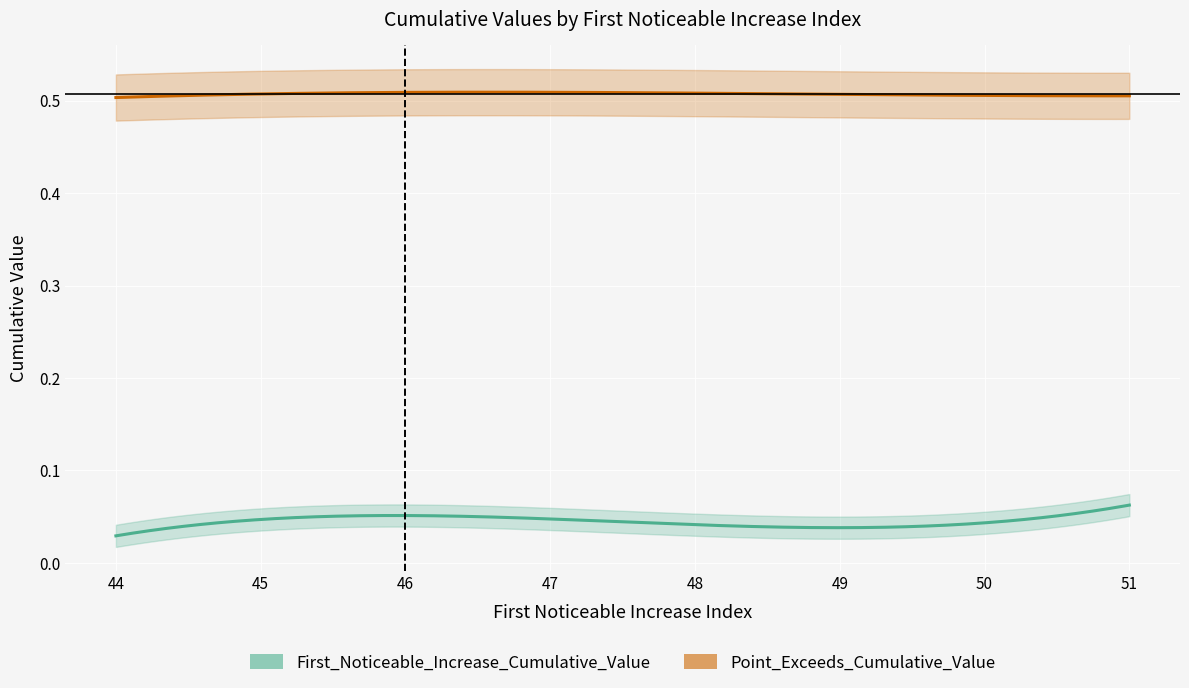

What is the label of the 9th point from the left?

51